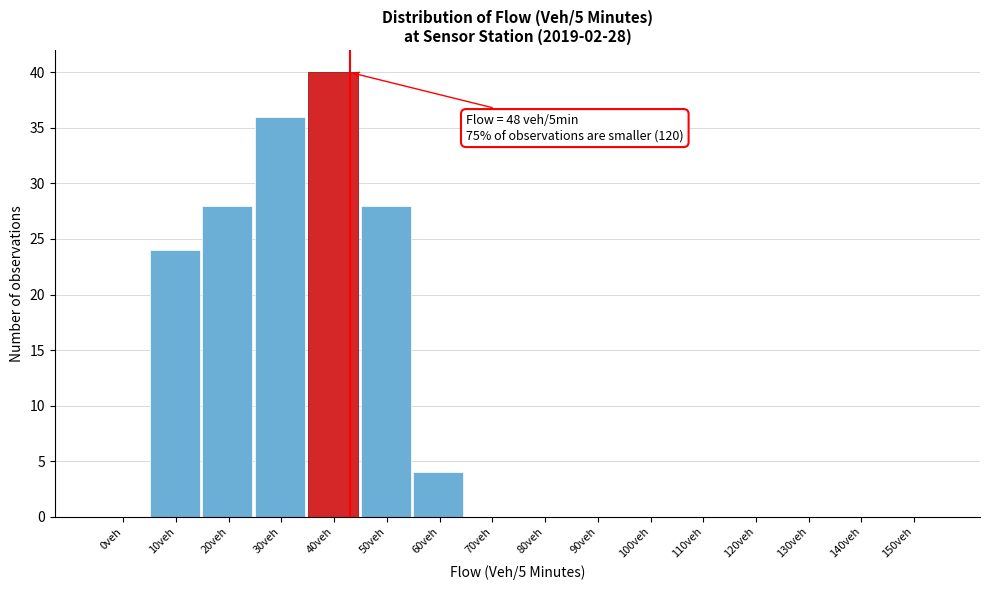

Reading left to right, list all the values displayed in this chart.

0veh=0	10veh=24	20veh=28	30veh=36	40veh=40	50veh=28	60veh=4	70veh=0	80veh=0	90veh=0	100veh=0	110veh=0	120veh=0	130veh=0	140veh=0	150veh=0